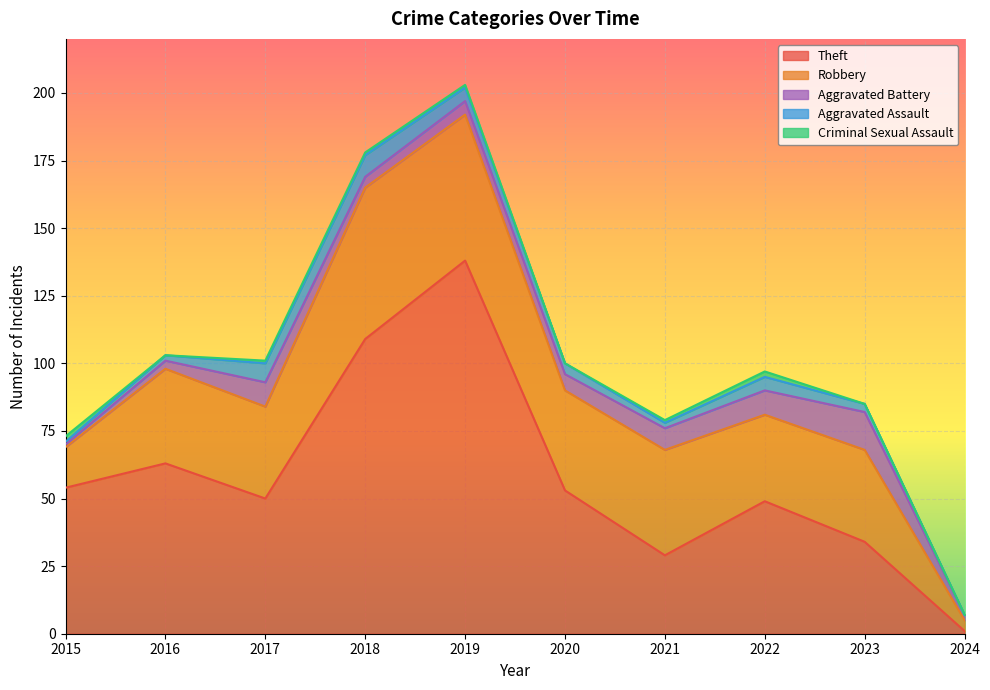

Which series has the largest total across all categories?

Theft